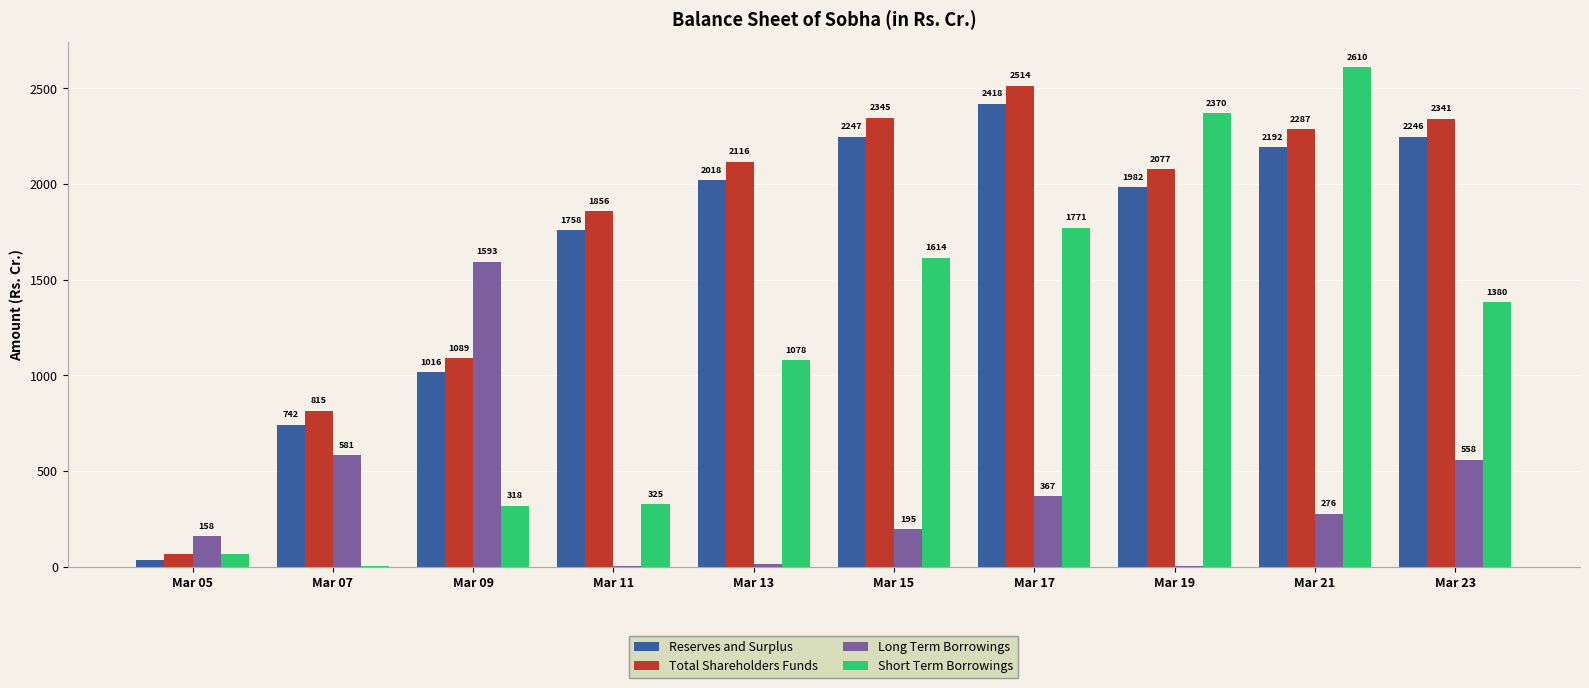

What is the total value across all series at Mar 05?

324.7